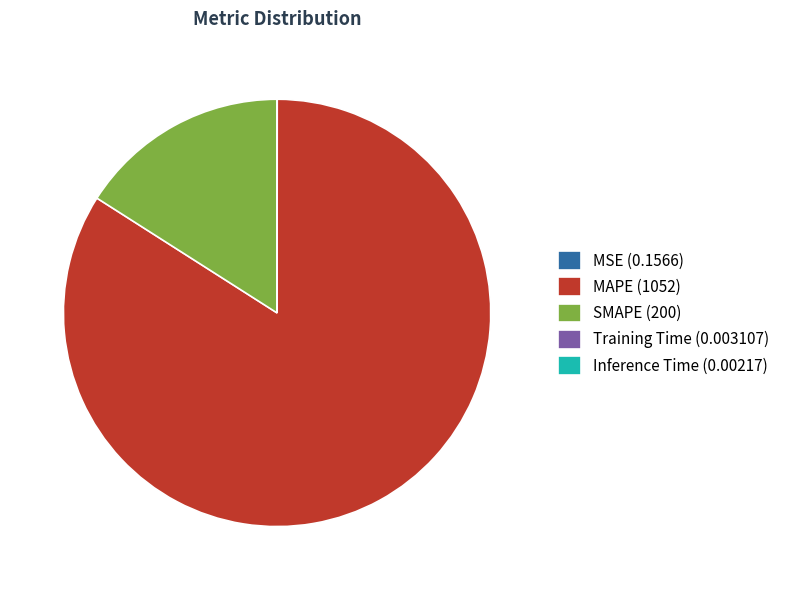

True or false: MAPE accounts for 84% of the total.

True